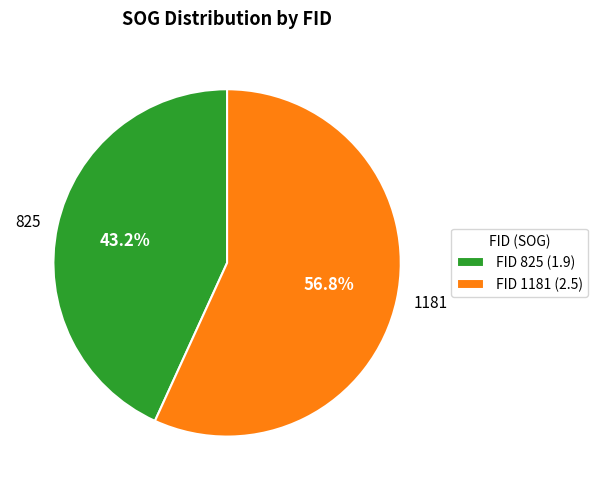

To the nearest percent, what portion does 1181 represent?

57%